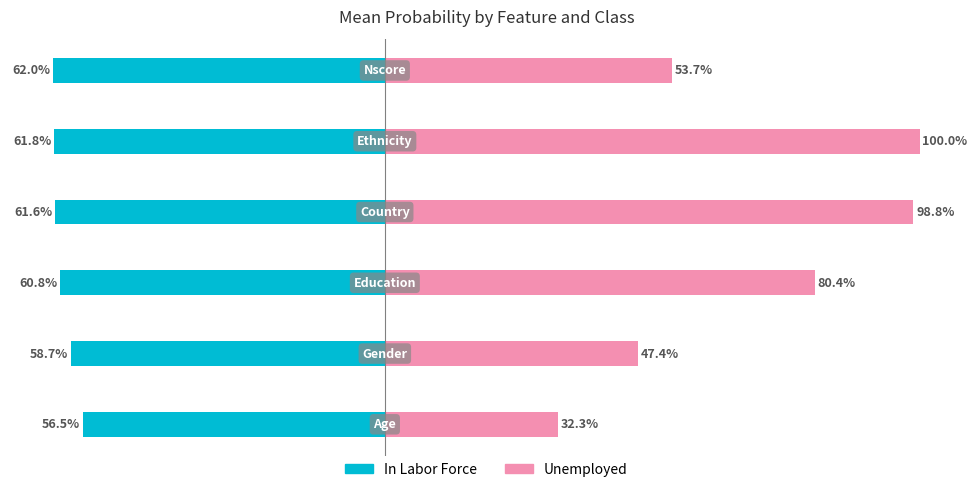

What position from the left is 0?

5